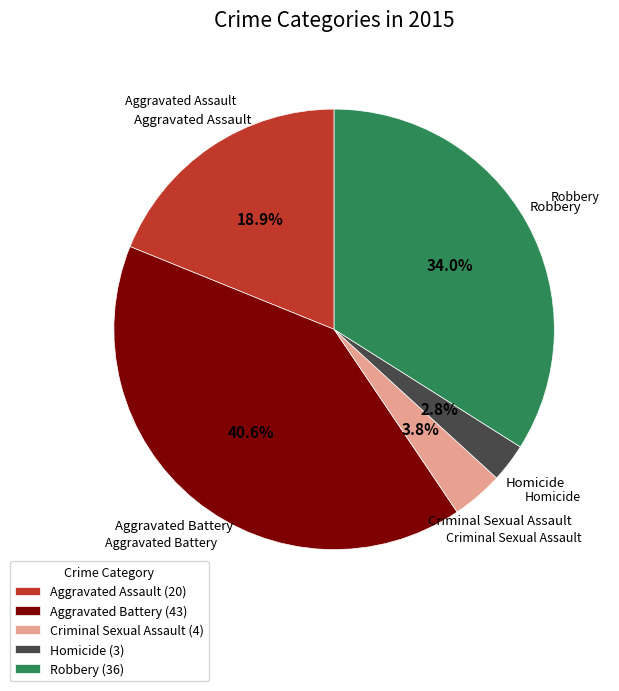

What is the largest slice in the pie chart?

Aggravated Battery